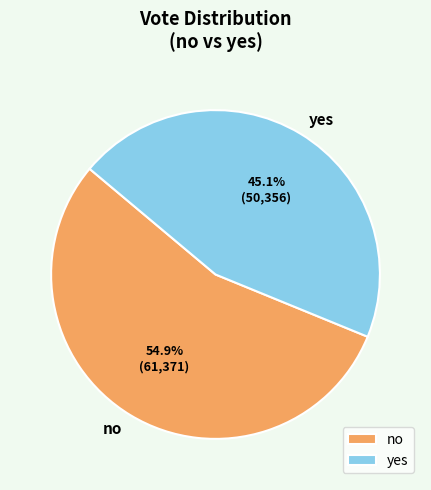

How much of the chart is everything except yes?

54.9%